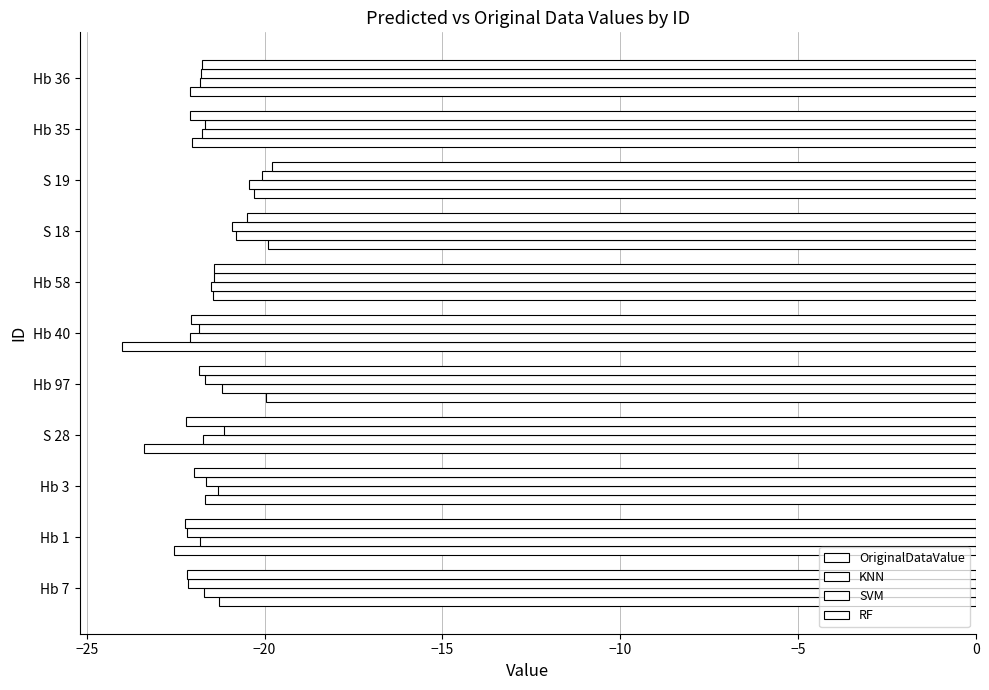

Count the number of data series in this chart.

4